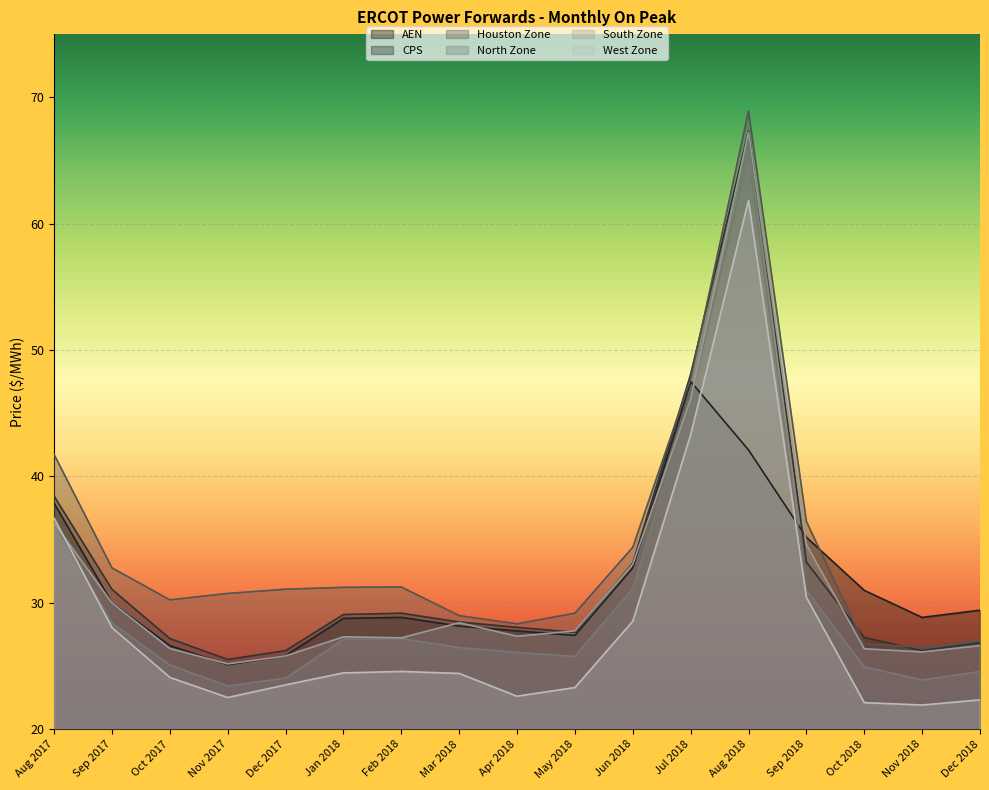

Which series changed the most between Aug 2017 and Dec 2017?

West Zone